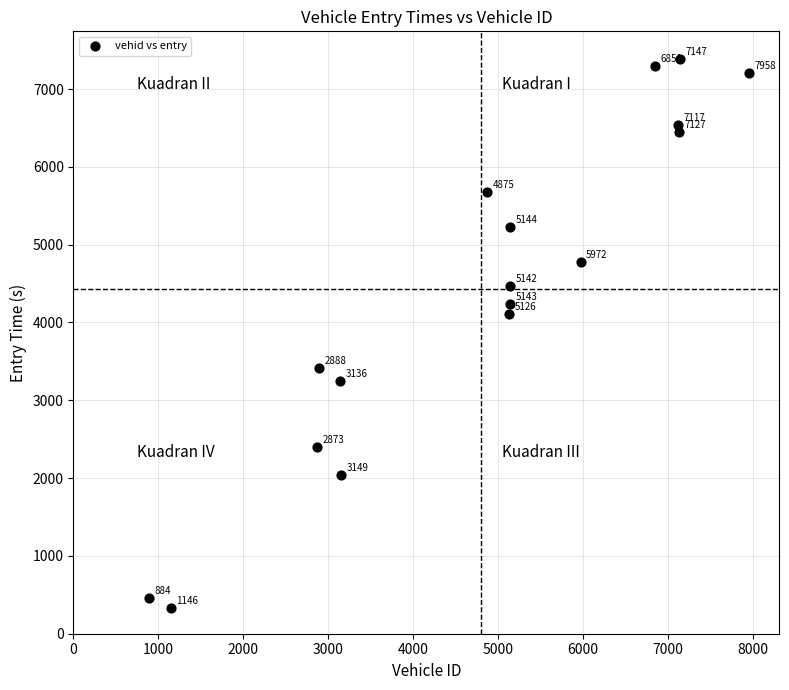

What is the range of X values (max minus min)?

7074.0